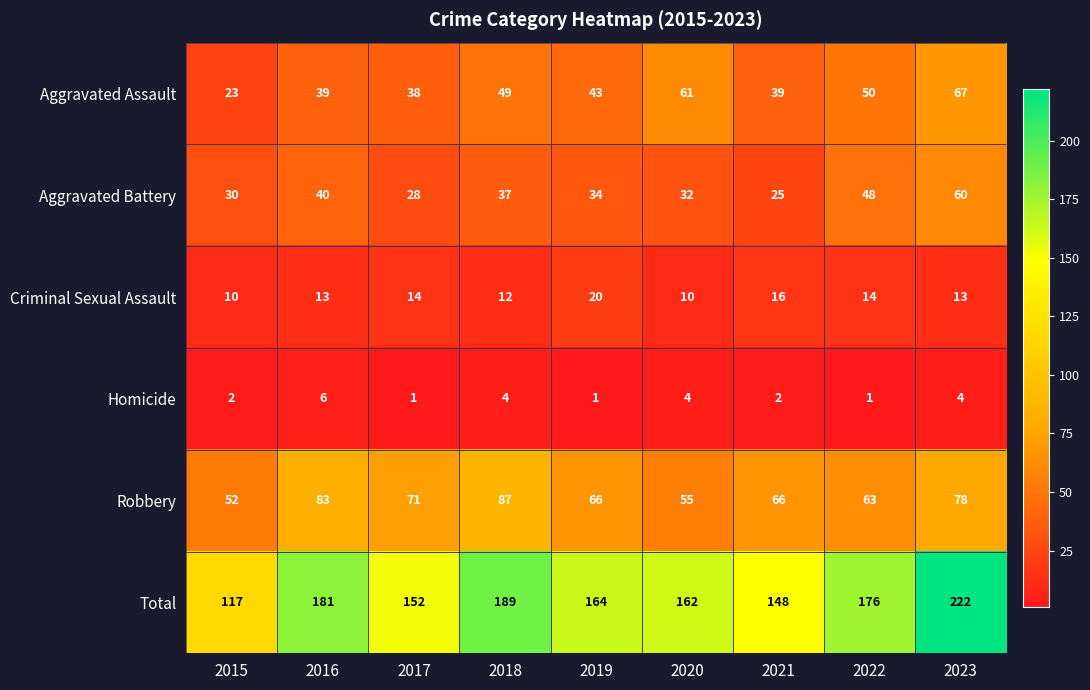

What is the lowest value of the Aggravated Battery series?

25